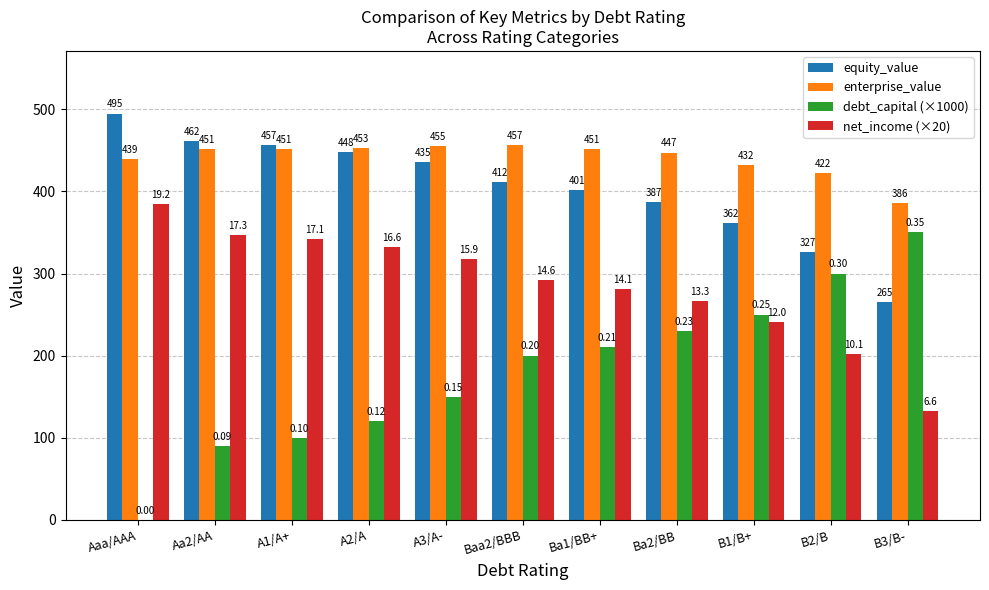

At which label does net_income (×20) reach its peak?

Aaa/AAA